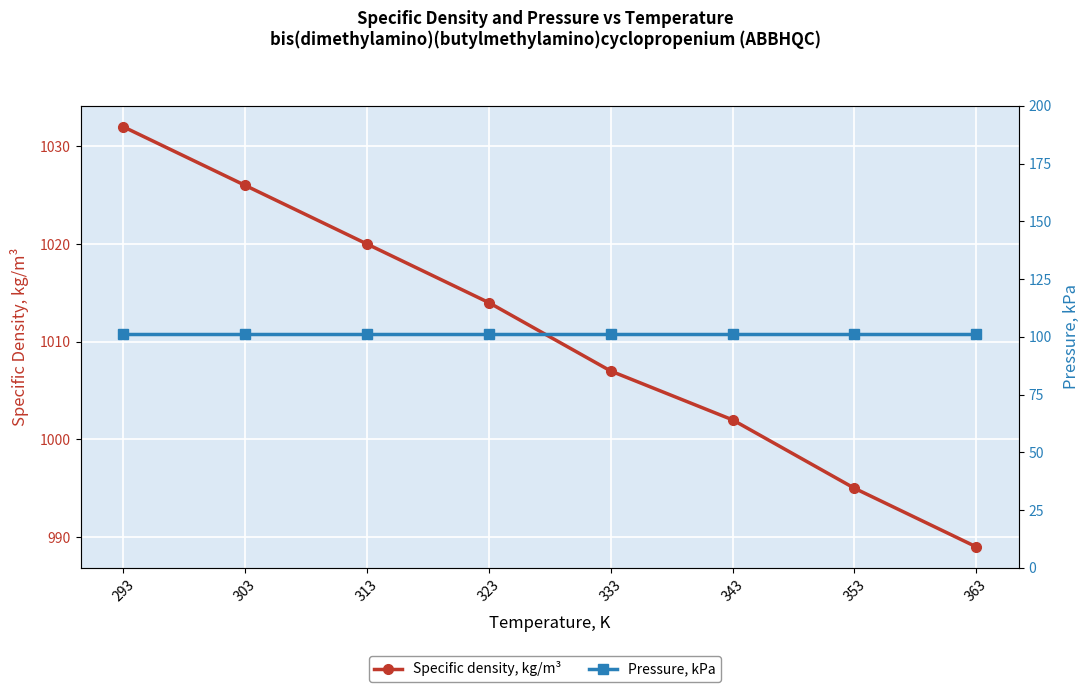

Does the chart display data point markers on the line(s)?

Yes